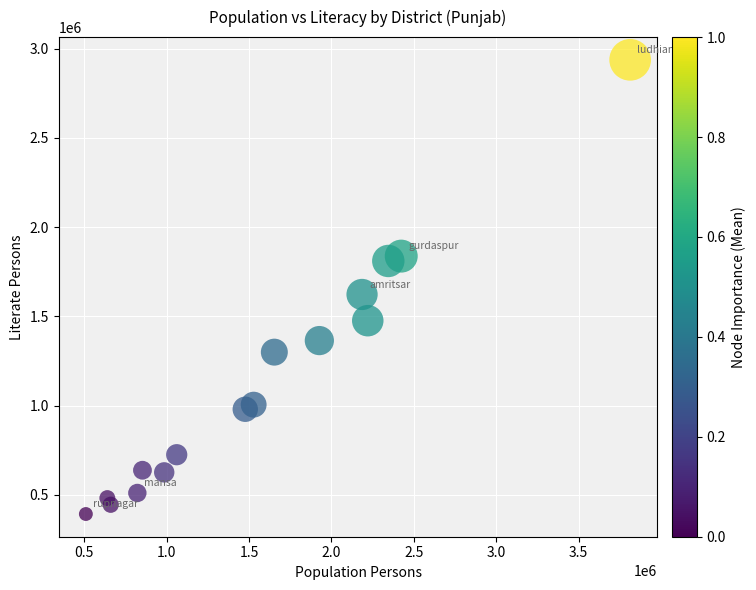

What Y value in the scatter plot is closest to 1664784?

1622451